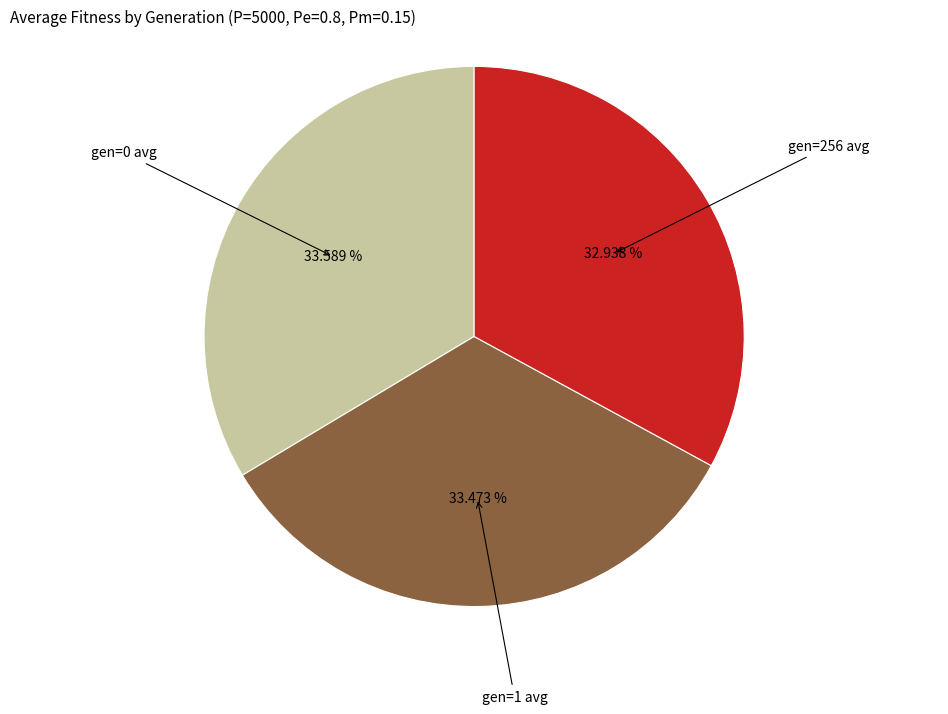

Is there a majority slice in this chart?

No